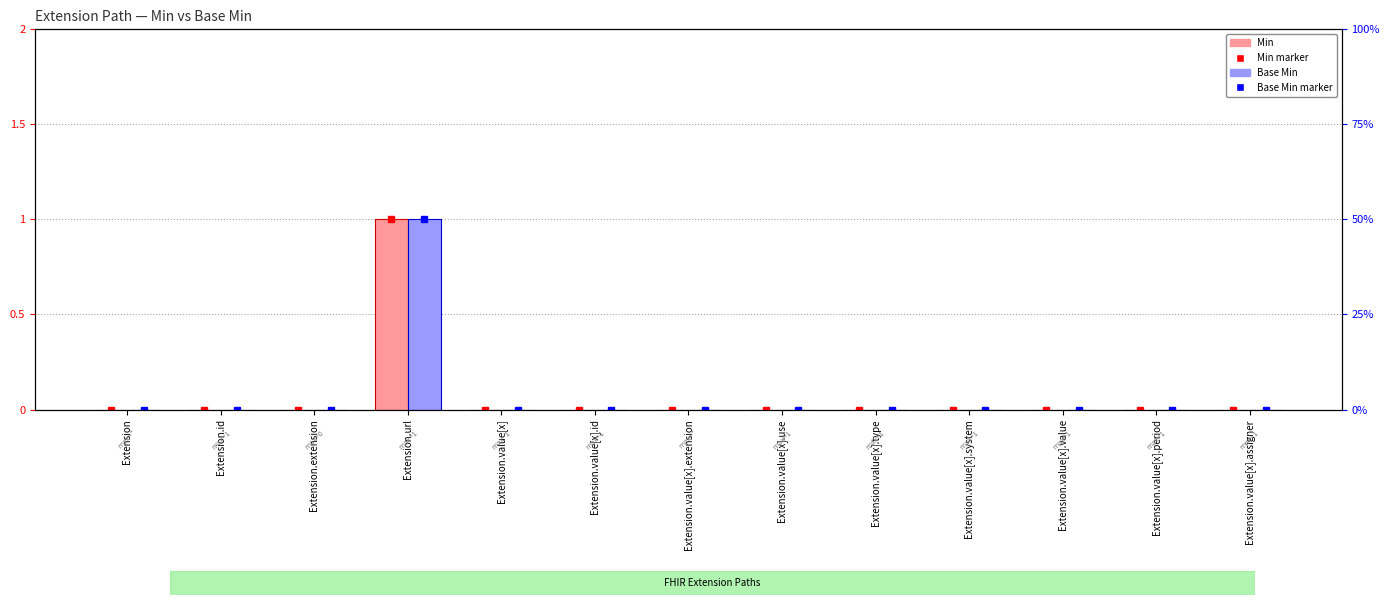

Which series changed the most between Extension.value[x].value and Extension.value[x].assigner?

Min